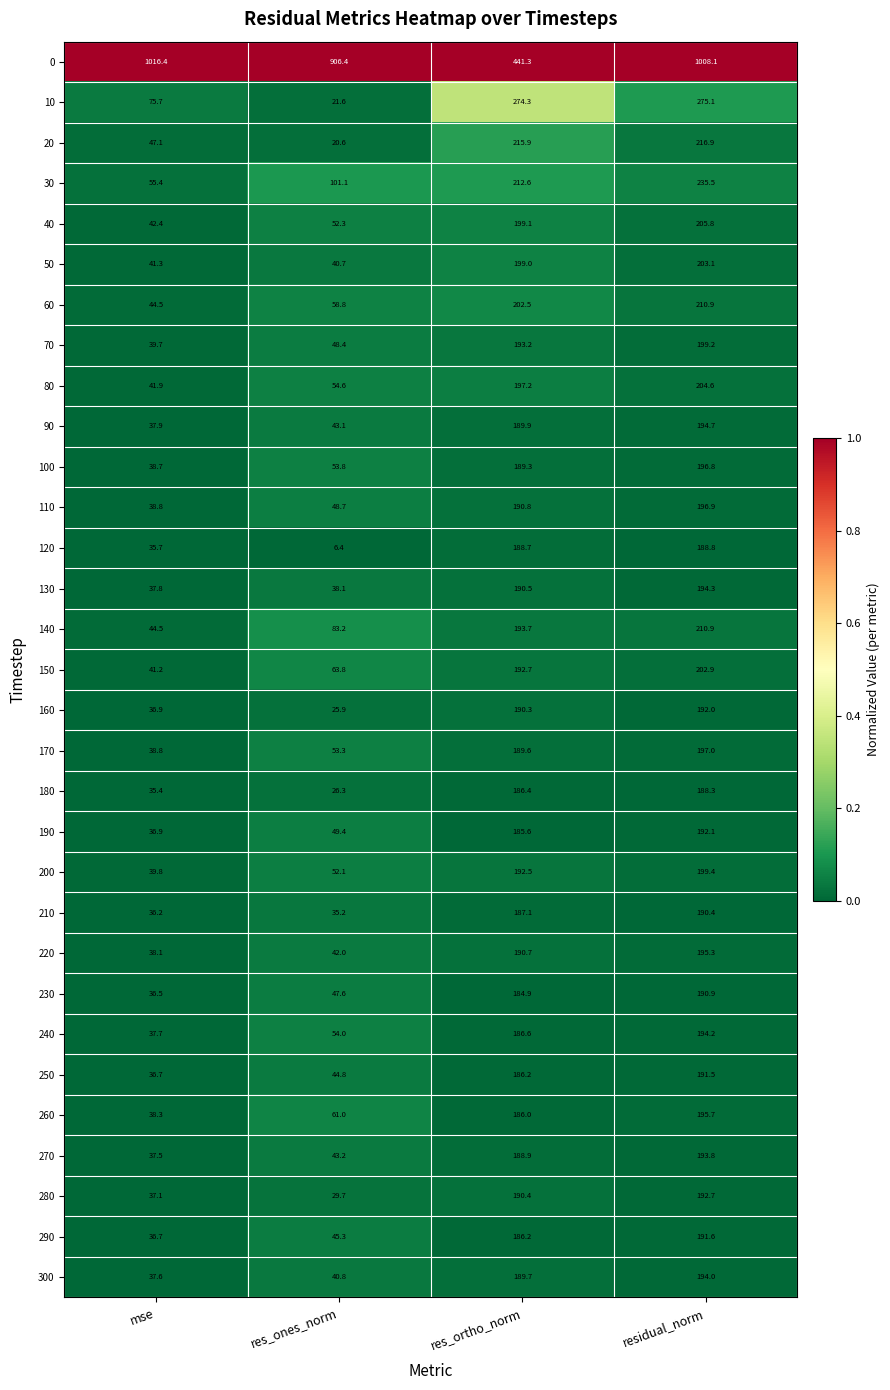

At which category is the sum across all series the highest?

residual_norm